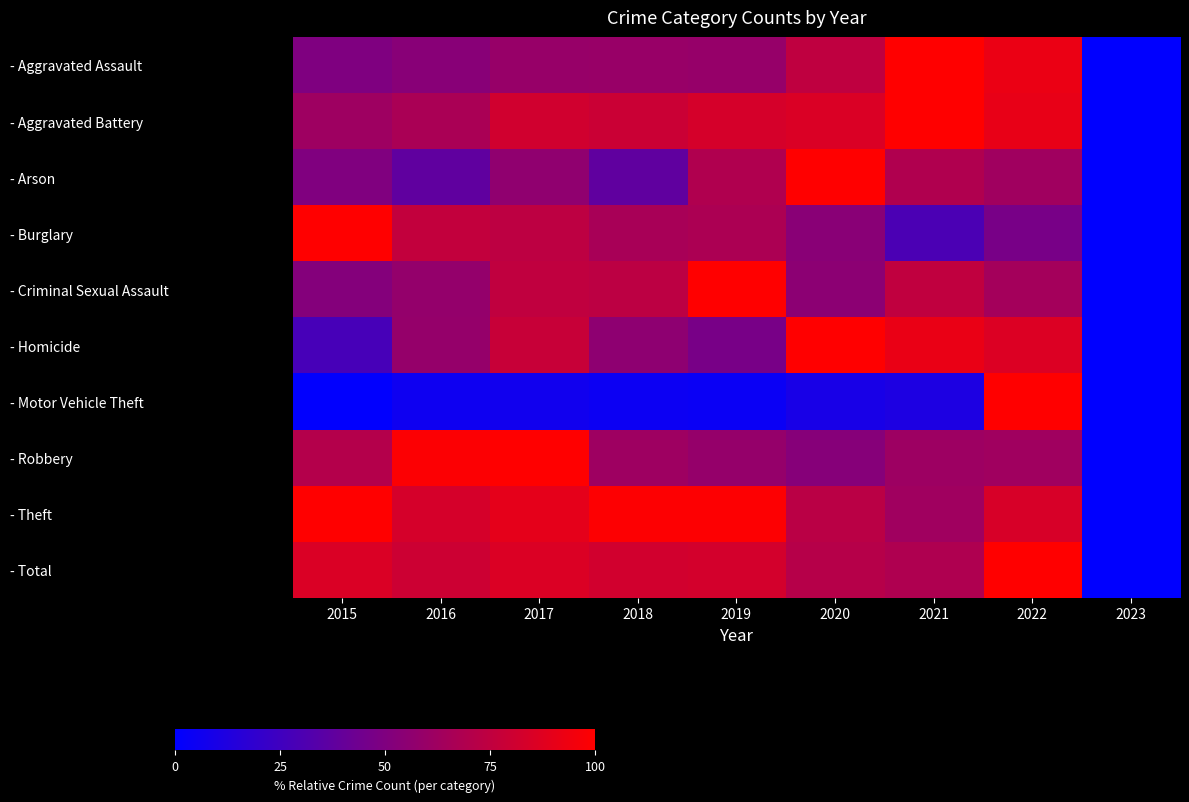

Between 2020 and 2023, which series saw the biggest shift?

- Arson